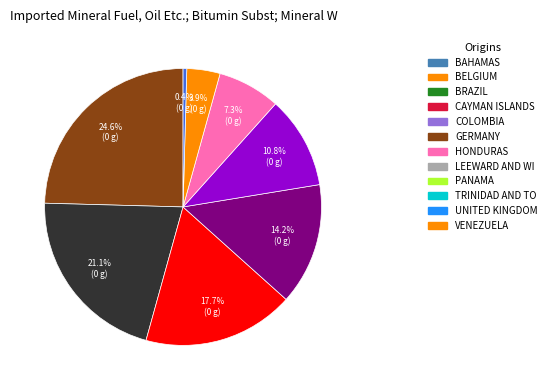

Is there any slice that represents more than half of the pie?

No